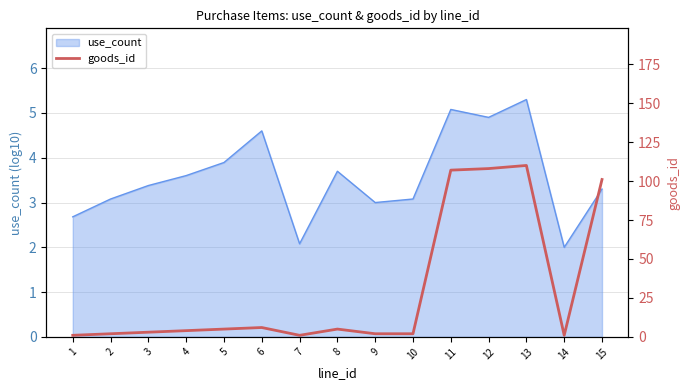

True or false: use_count has a value of 3.6 at 4.

True